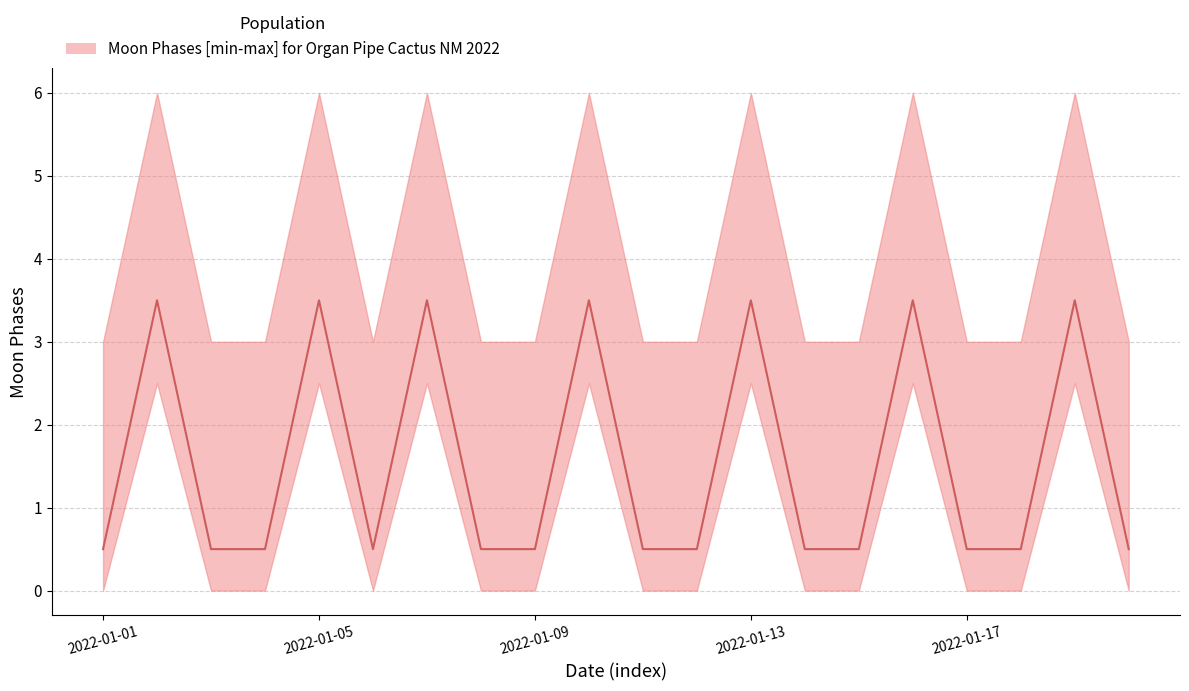

How many interior local peaks (higher than both neighbors) does the data have?

7